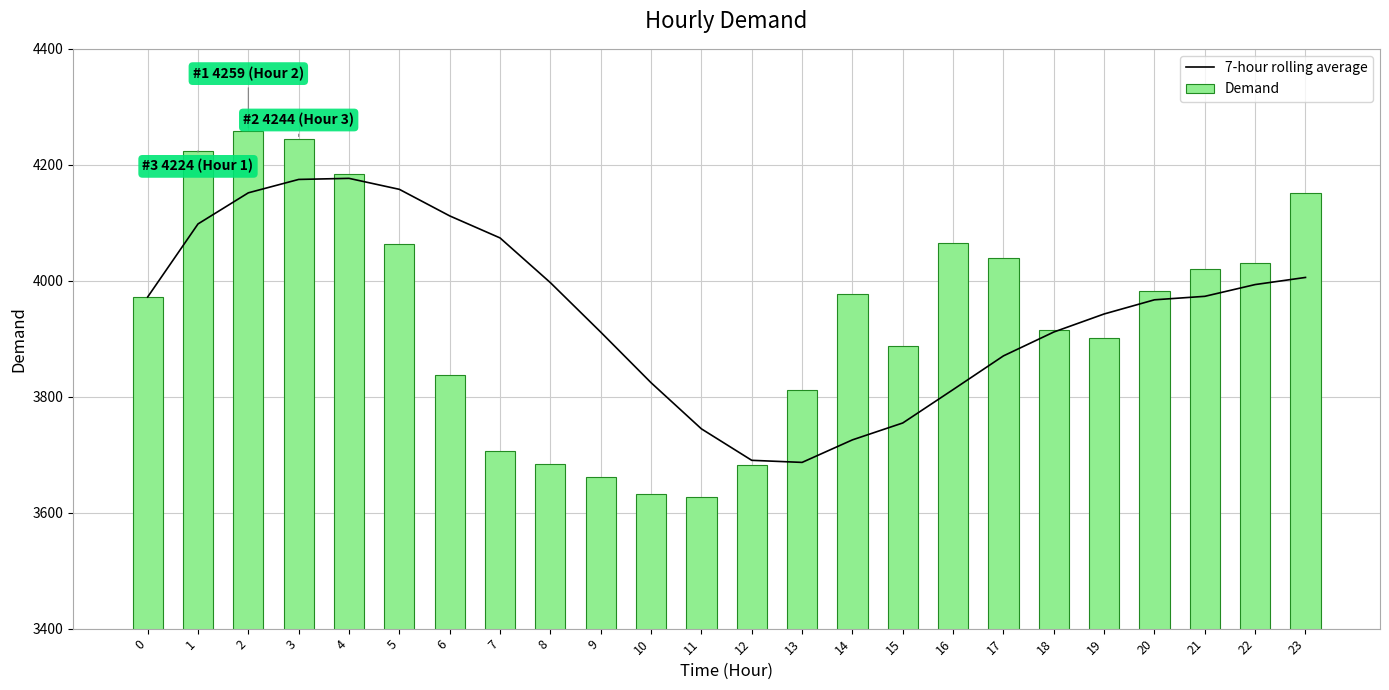

The 7-hour rolling average series shows 6023.3 at 15. True or false?

False